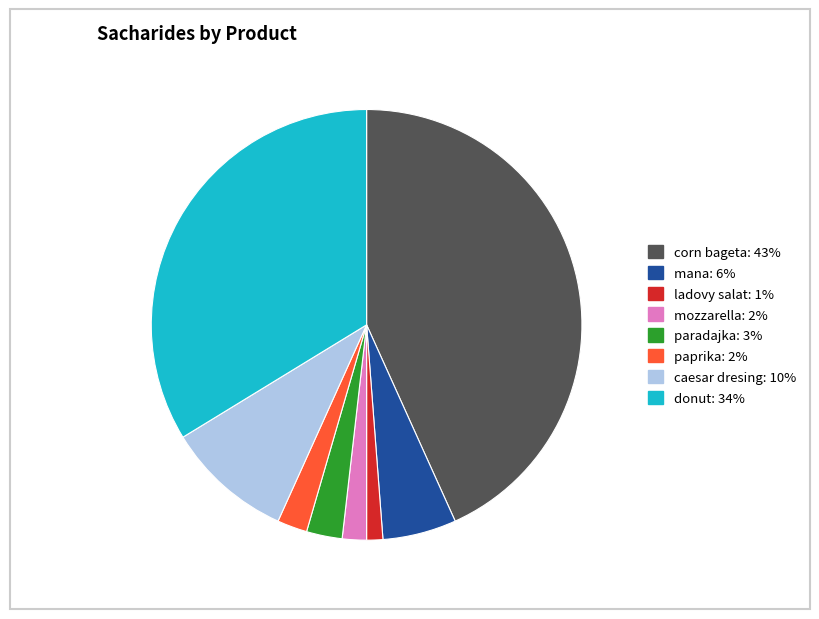

Which has a higher value, mana or ladovy salat?

mana